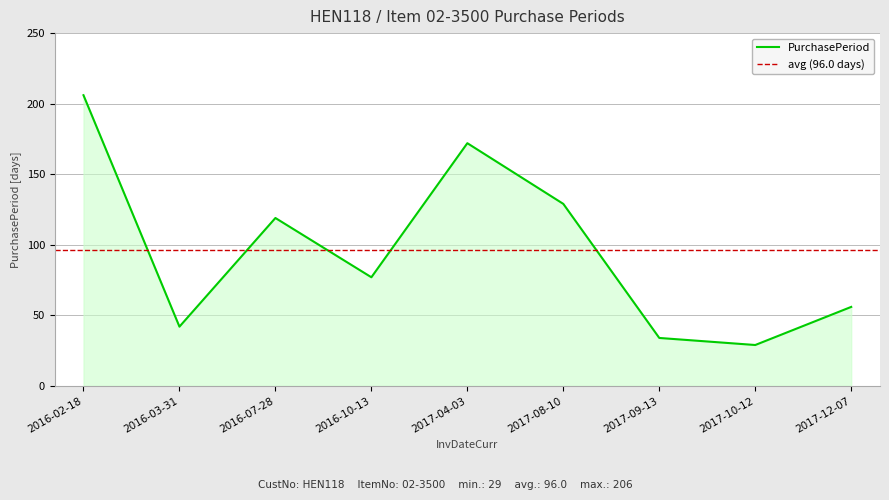

Rank the categories by value from lowest to highest.

2017-10-12, 2017-09-13, 2016-03-31, 2017-12-07, 2016-10-13, 2016-07-28, 2017-08-10, 2017-04-03, 2016-02-18